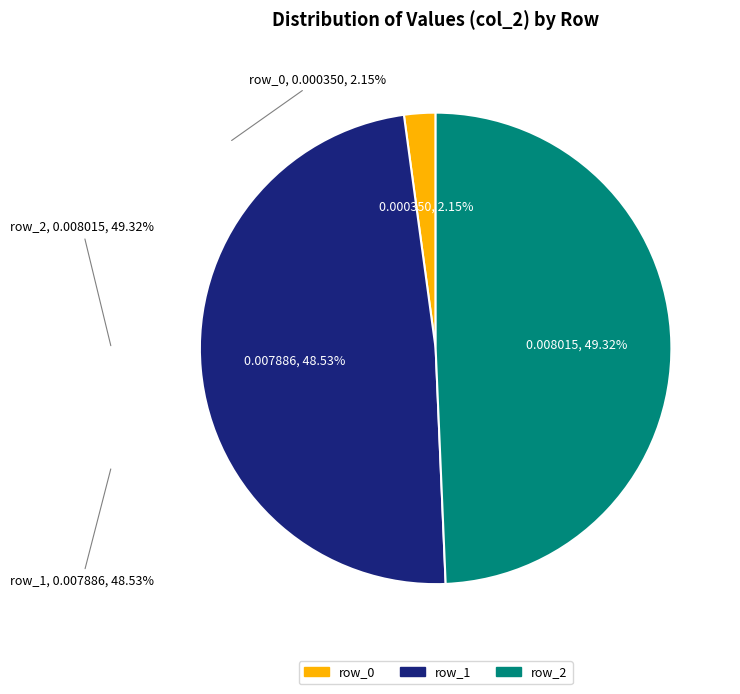

True or false: row_2 accounts for 49% of the total.

True